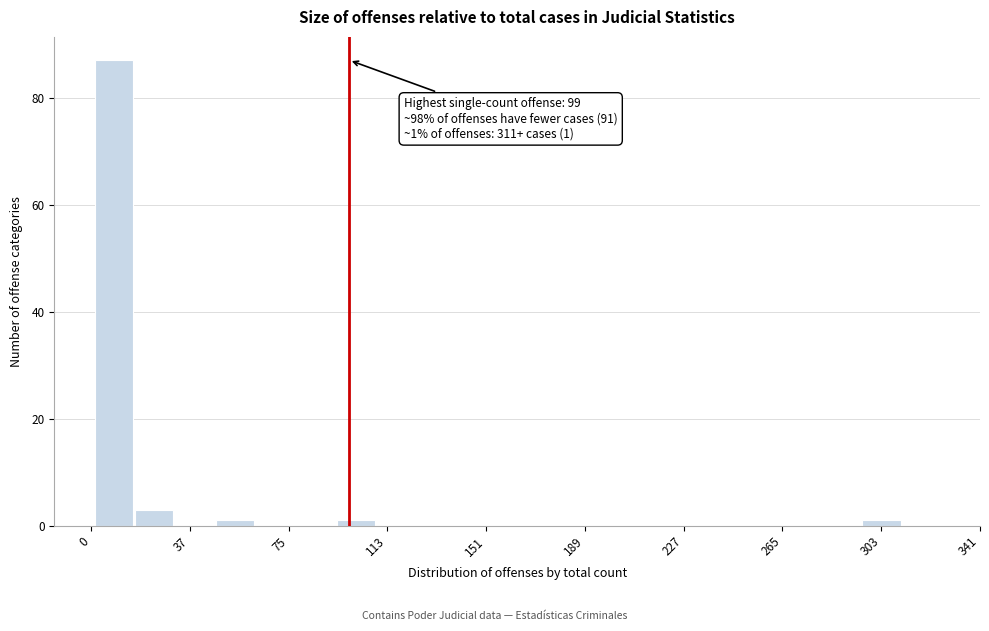

Around what value on the x-axis is the tallest bar? Give the approximate position of its centre, as read against the axis.

10